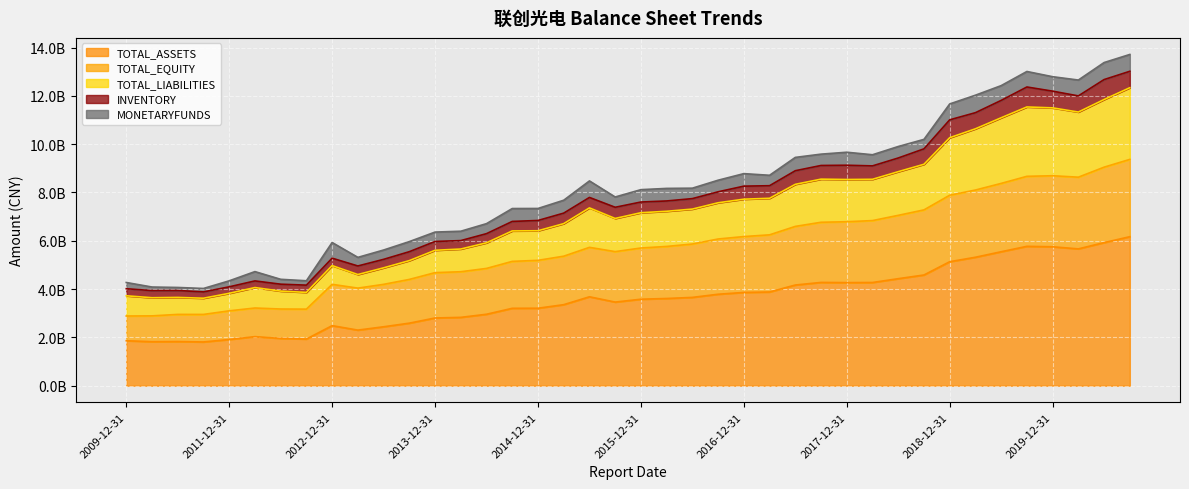

What is the label of the 25th point from the right?

2014-09-30